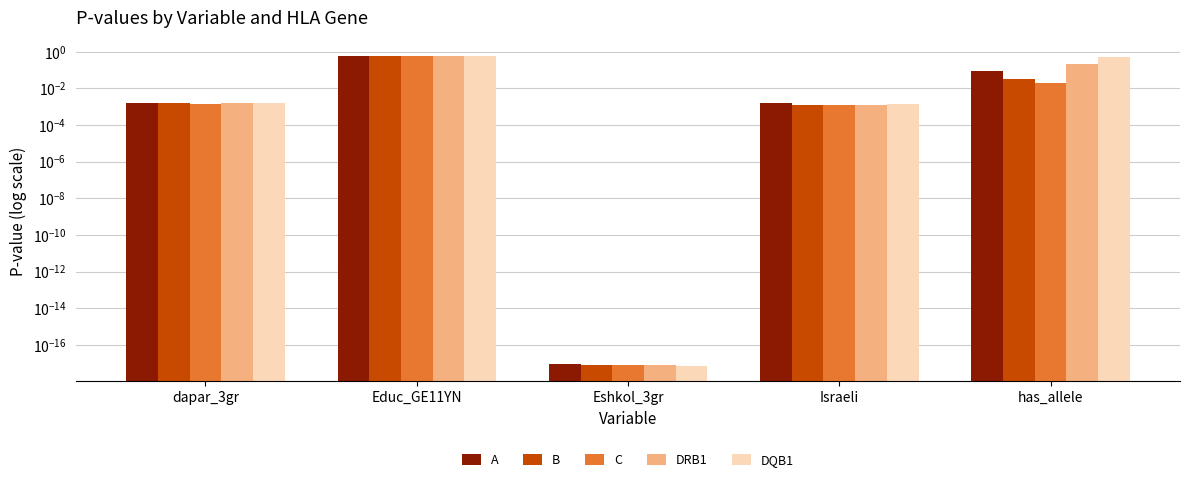

Which category has the highest value across all series?

Educ_GE11YN